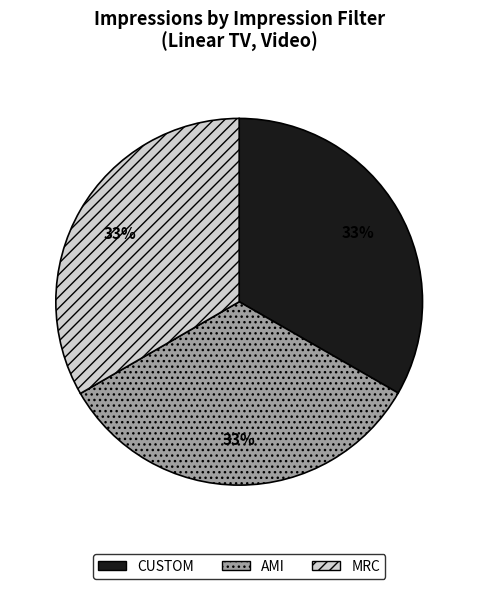

To the nearest percent, what is the combined percentage of CUSTOM and AMI?

67%